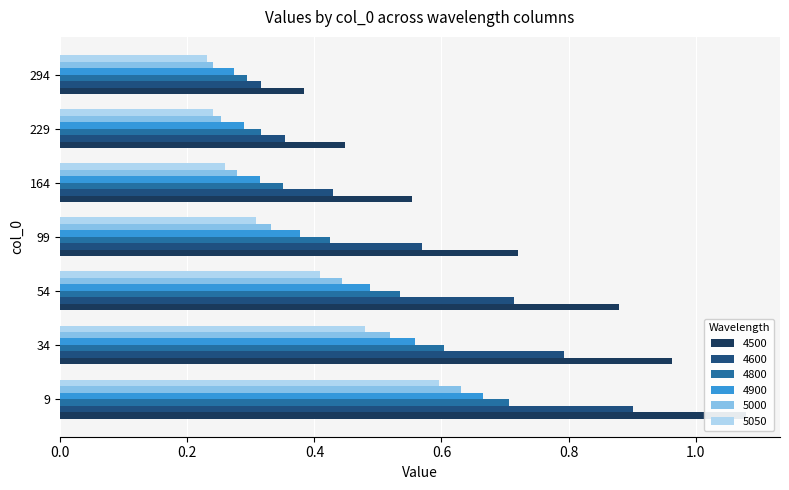

How many data points does each series have?

7